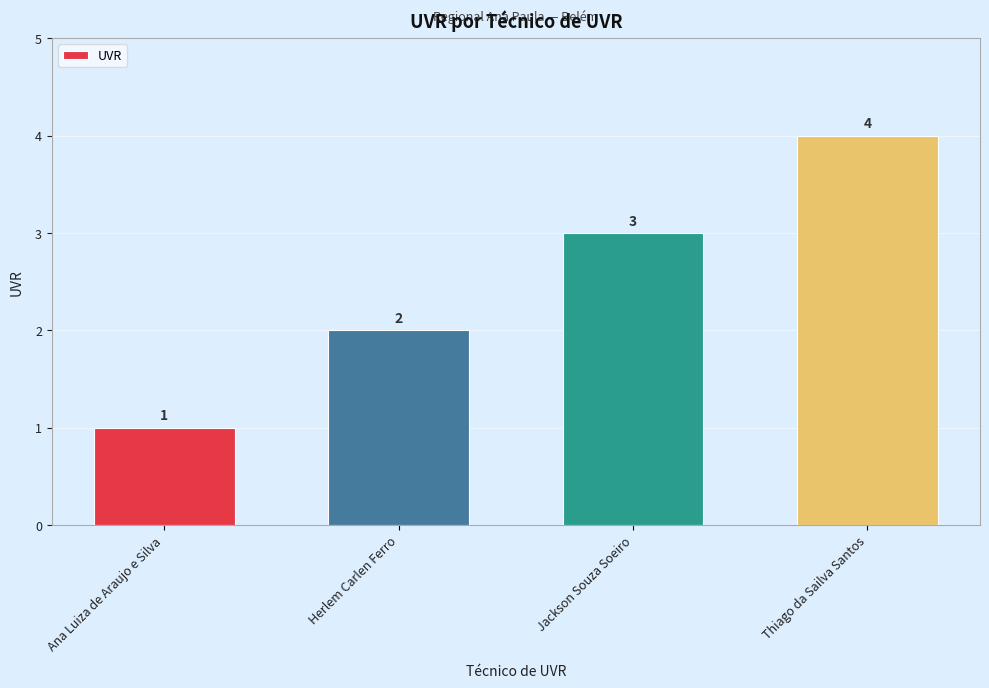

What is the approximate value at Ana Luiza de Araujo e Silva?

1